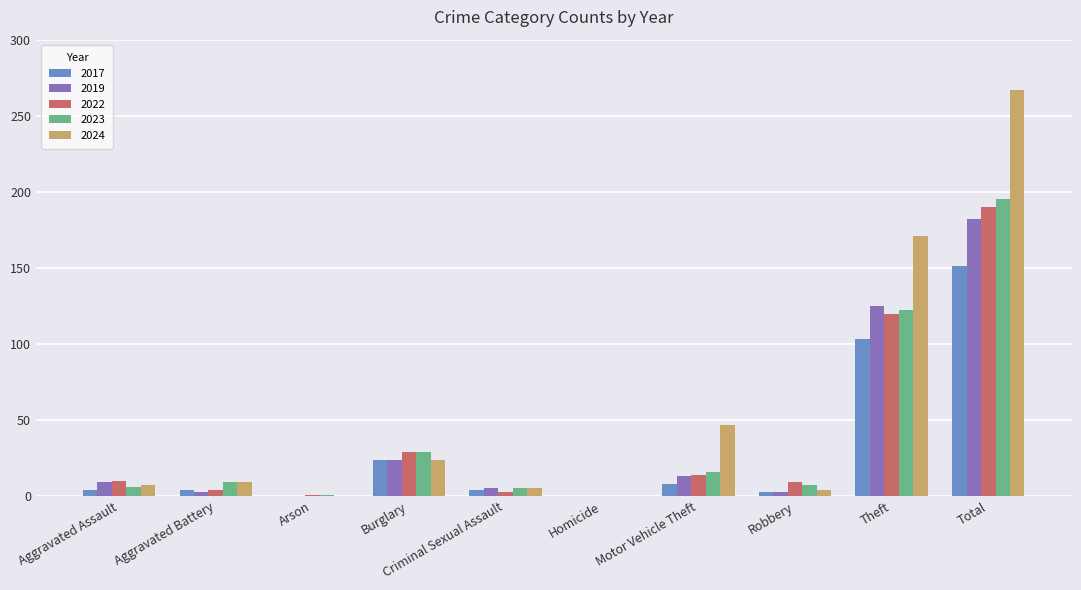

What is the sum of all 2017 values?

301